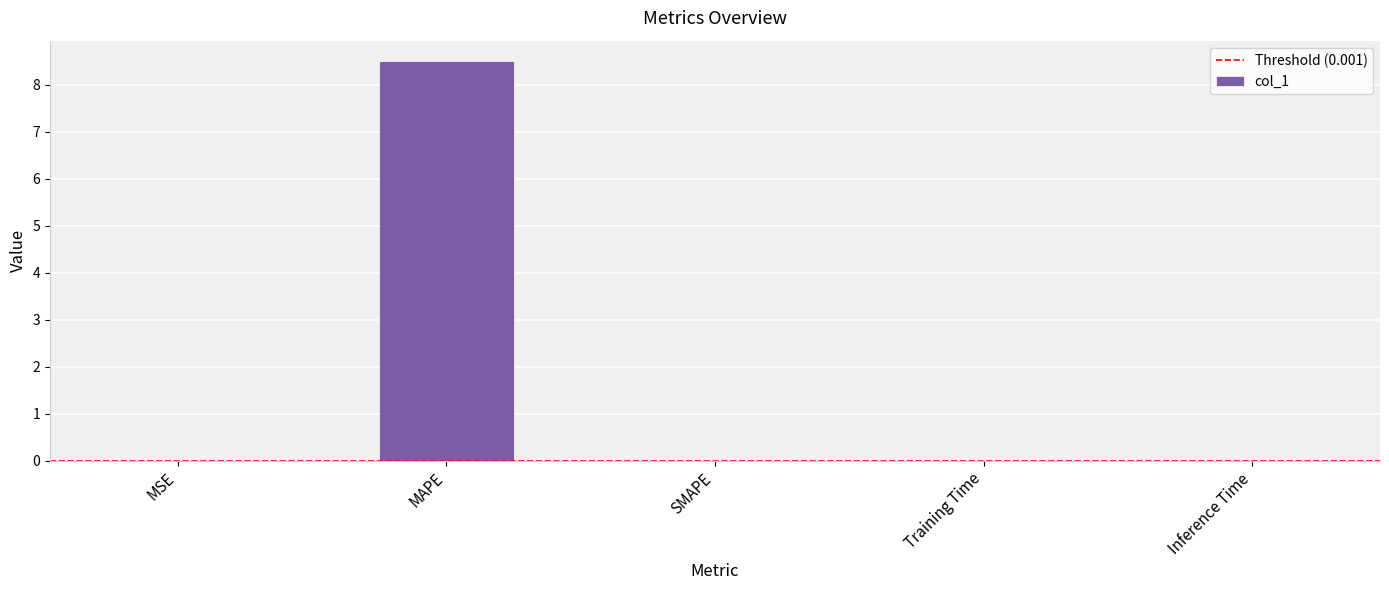

What value does the data have at MAPE?

8.5